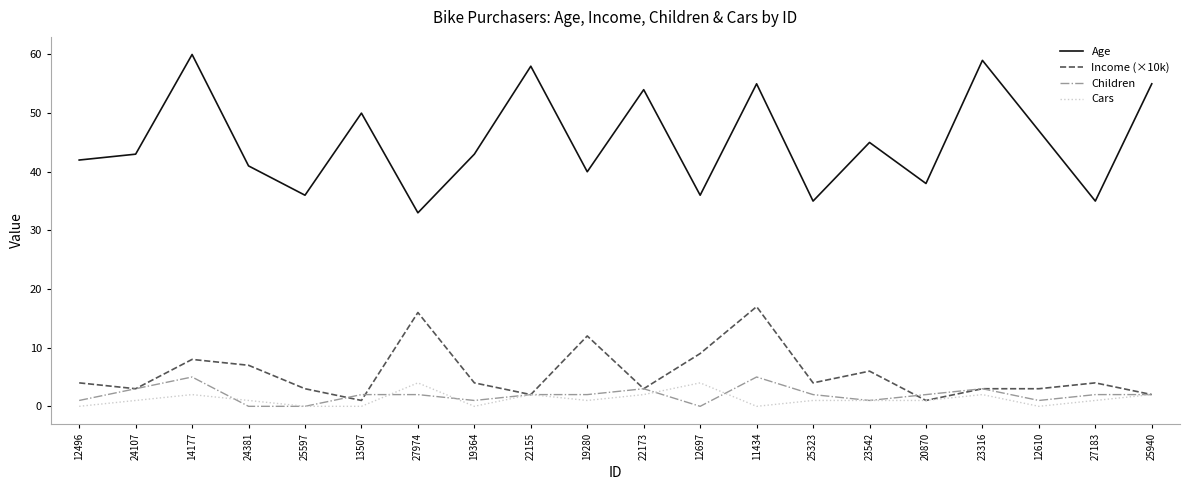

True or false: Cars has a value of 2 at 22173.

True